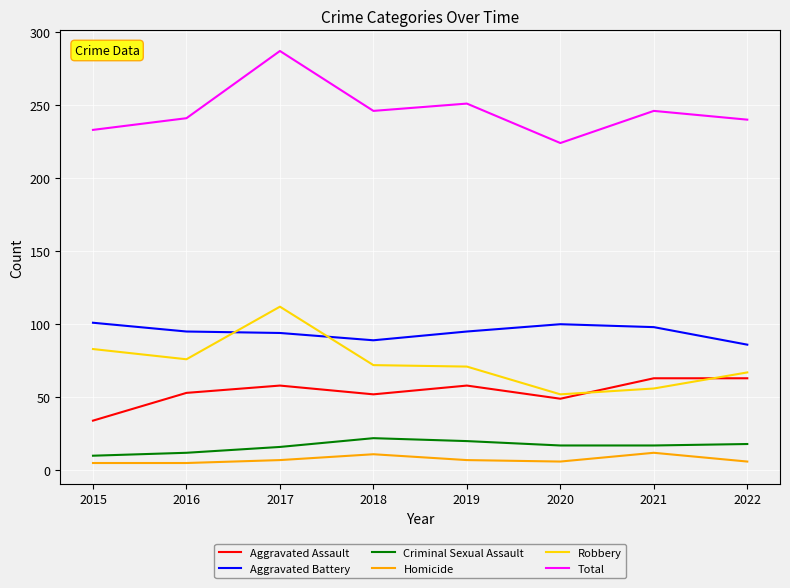

What is the difference between the maximum and minimum values in the Homicide series?

7